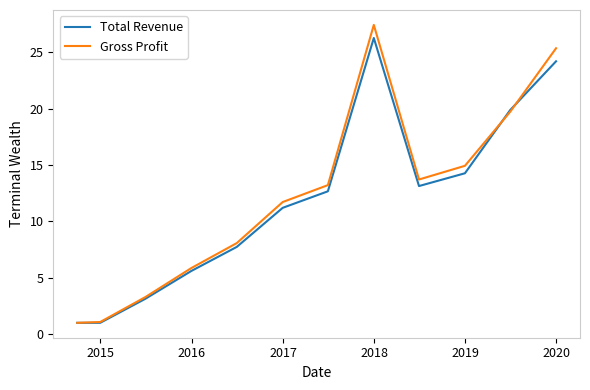

What is the lowest value of the Total Revenue series?

1.0